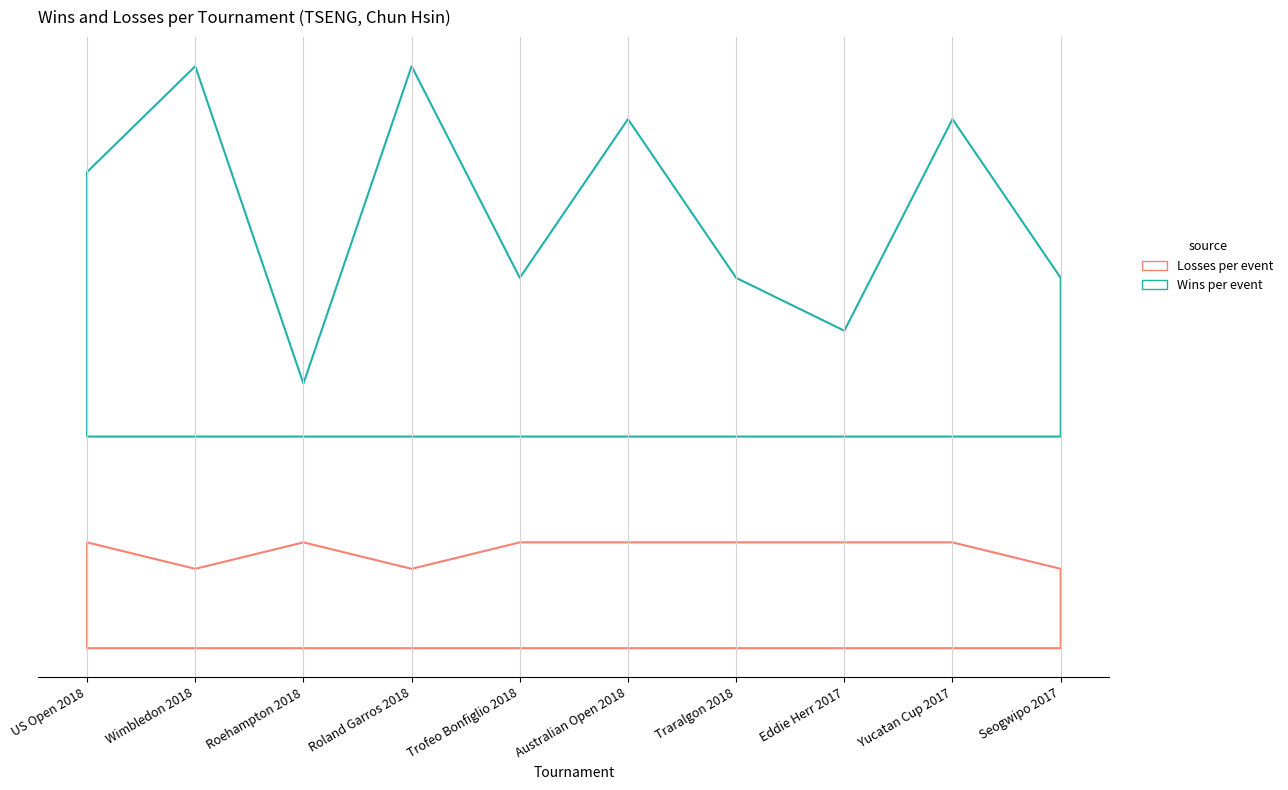

How many interior local peaks does the Losses per event series have?

1